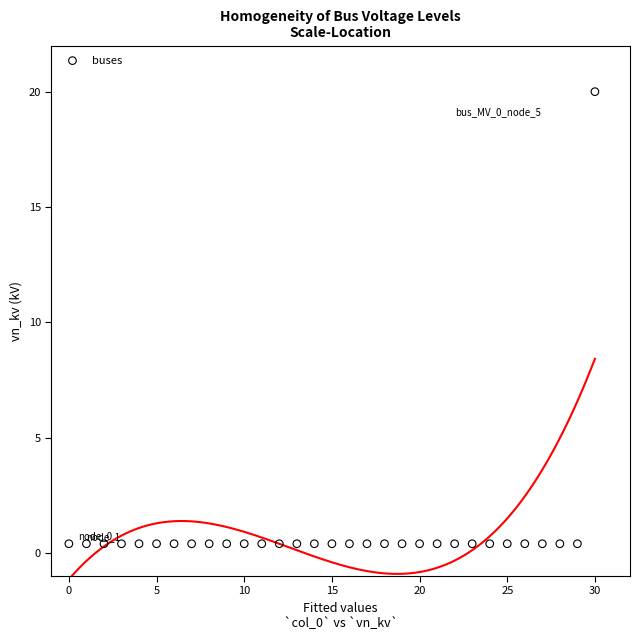

What is the range of Y values (max minus min)?

19.6